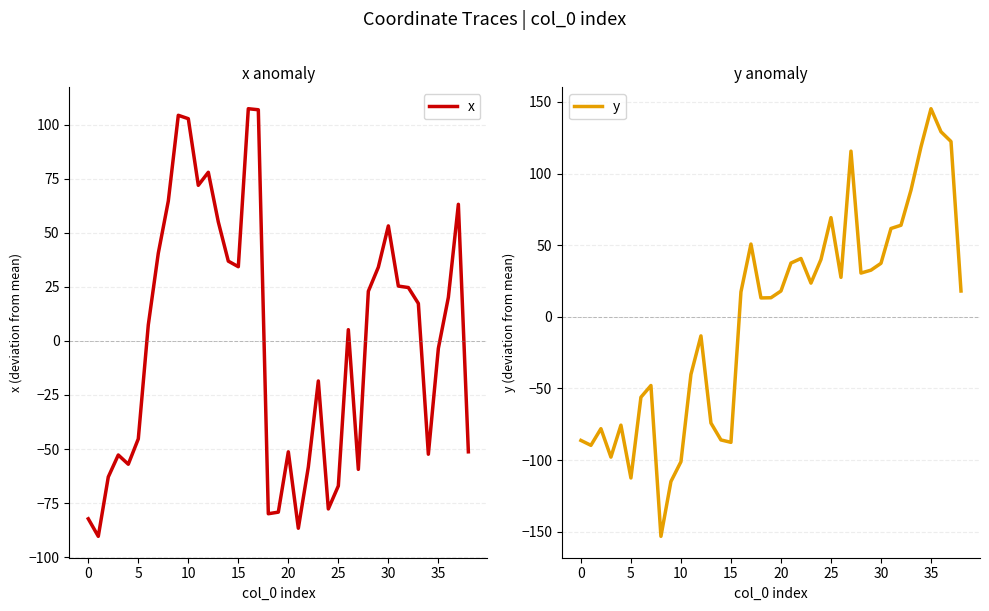

How many negative values does the y series have?

16